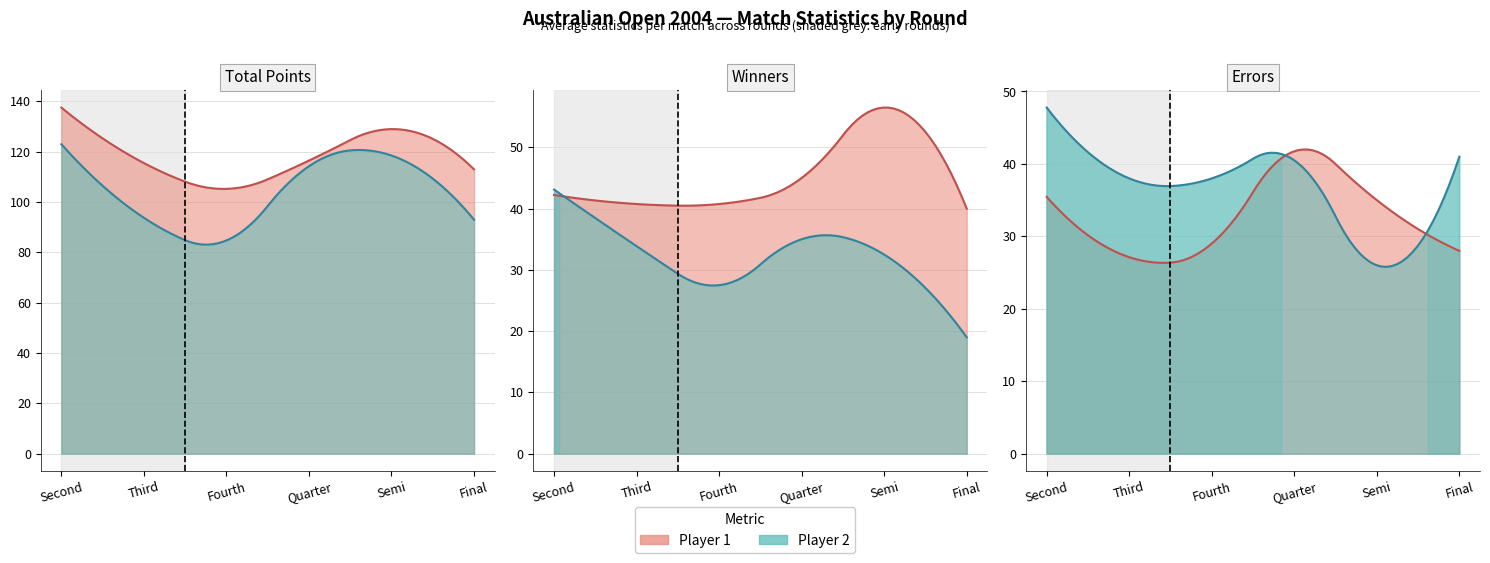

Where is the first local maximum for error2?

3